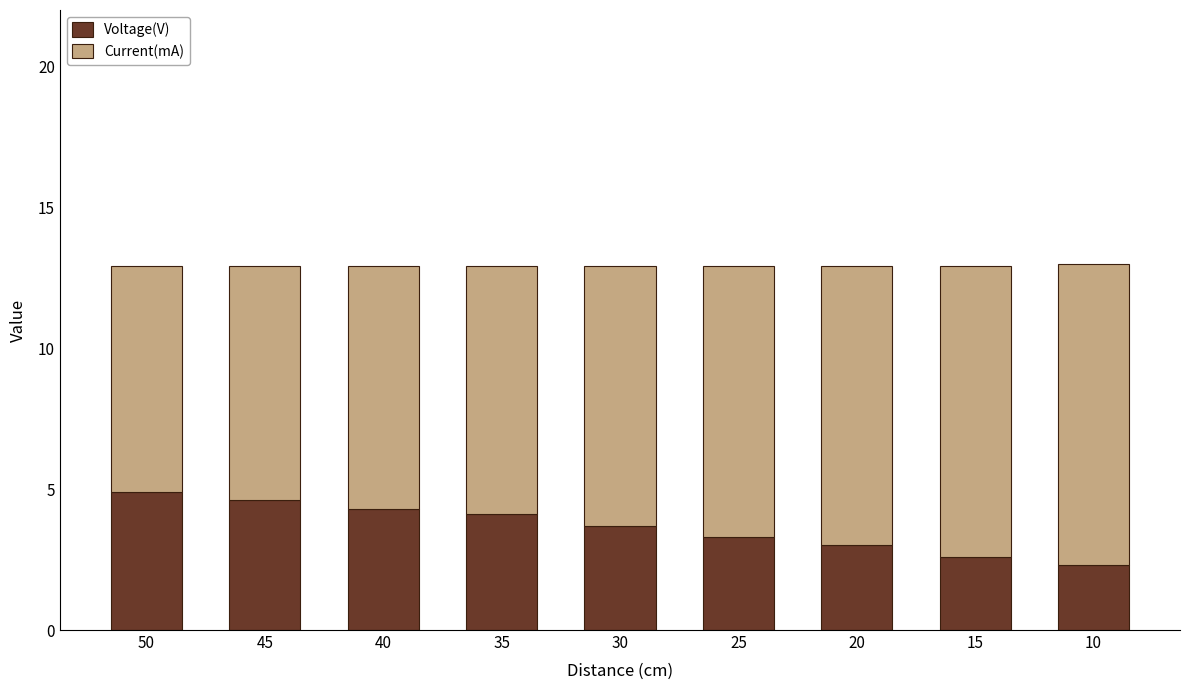

What is the difference between the maximum and minimum values in the Voltage(V) series?

2.6